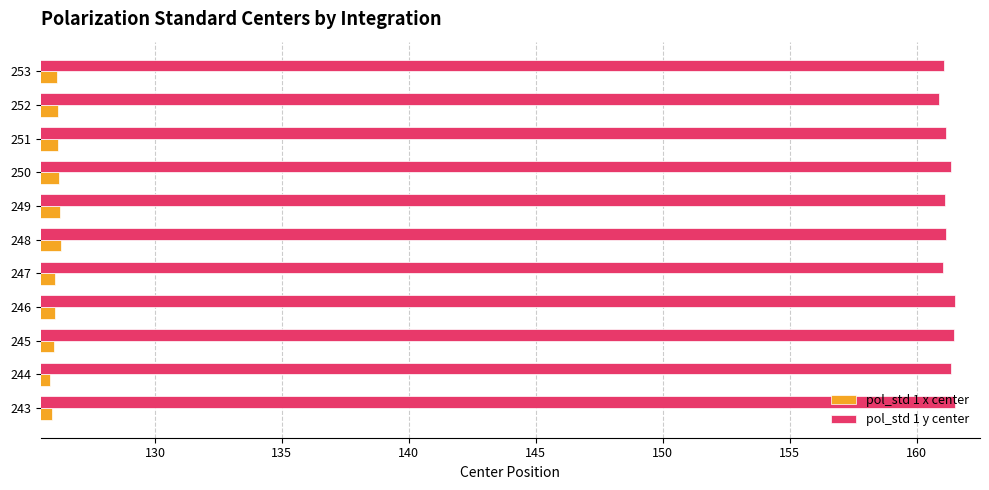

What is the difference between the highest and lowest values at 246?

35.5